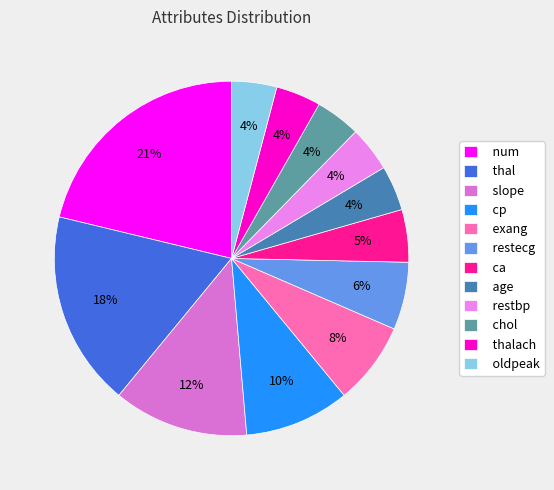

How many slices are in this pie chart?

12